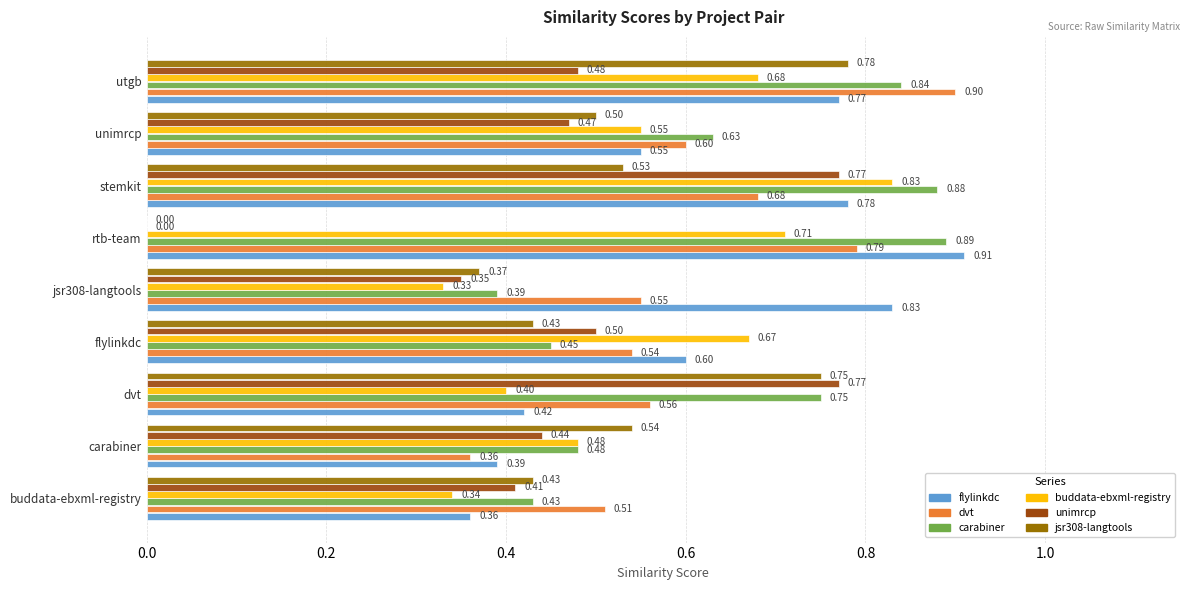

What is the total value across all series at stemkit?

4.5